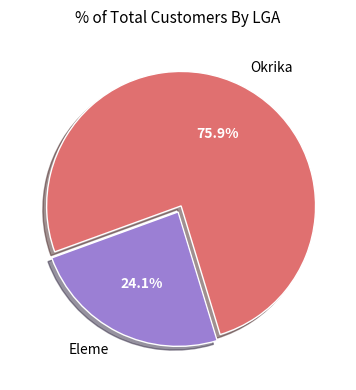

Between Eleme and Okrika, which is larger?

Okrika